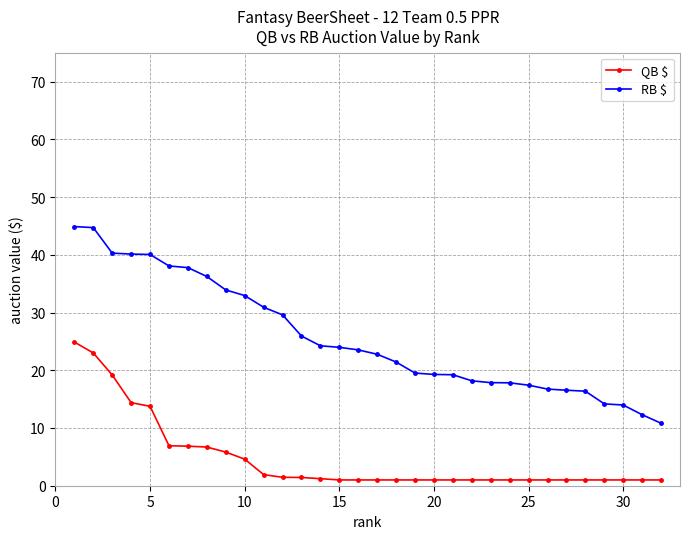

Which series has the widest spread of values?

RB $